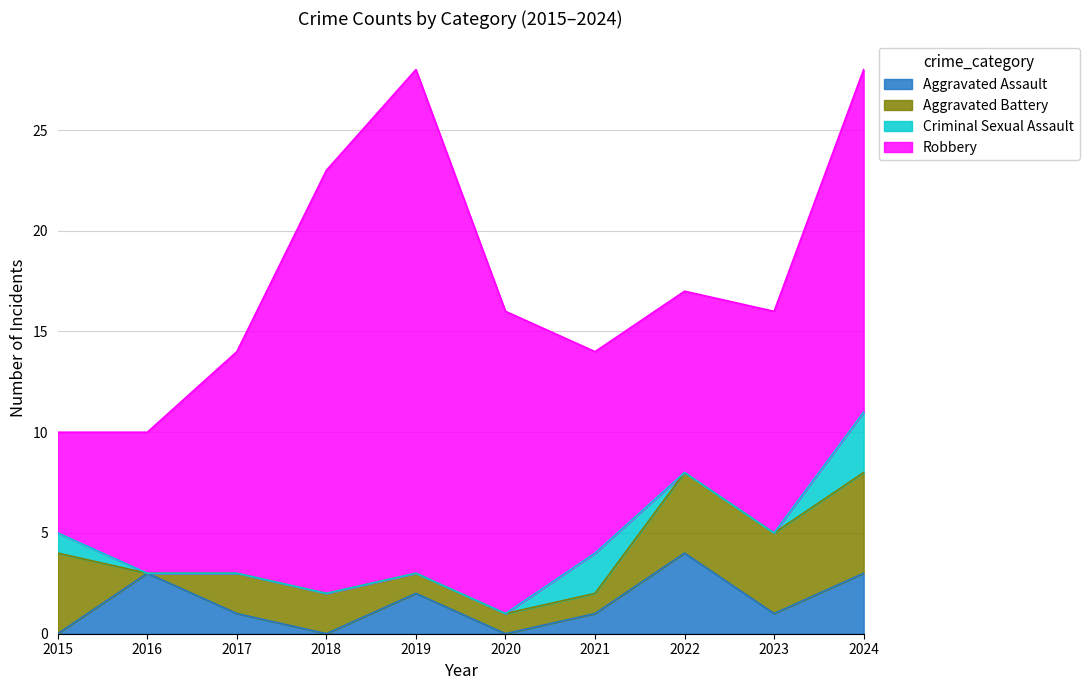

Where is the first local minimum for Robbery?

2022